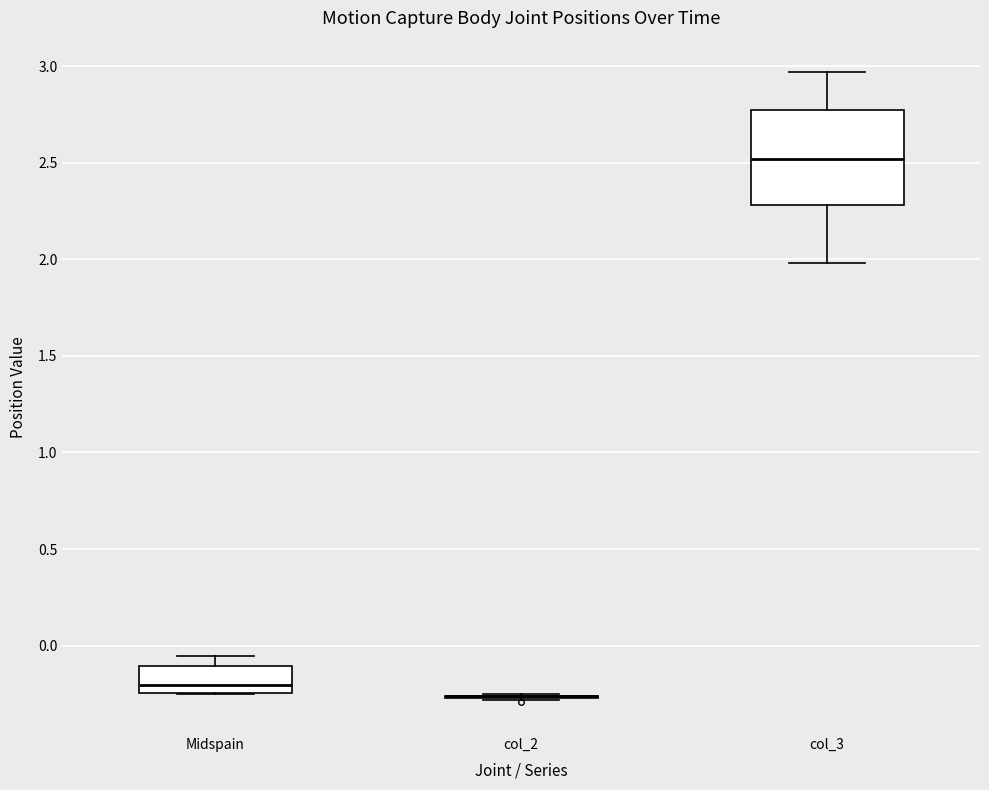

Reading left to right, read every box against the y-axis: the position of its median line, the range the box covers, and the ends of its whiskers. The values are not printed on the chart, so give them approximately, as read against the axis.

Midspain: median -0.20, box -0.25 to -0.10, whiskers -0.25 to -0.05
col_2: box collapsed to a line at -0.25, whiskers -0.30 to -0.25
col_3: median 2.50, box 2.30 to 2.75, whiskers 2.00 to 2.95